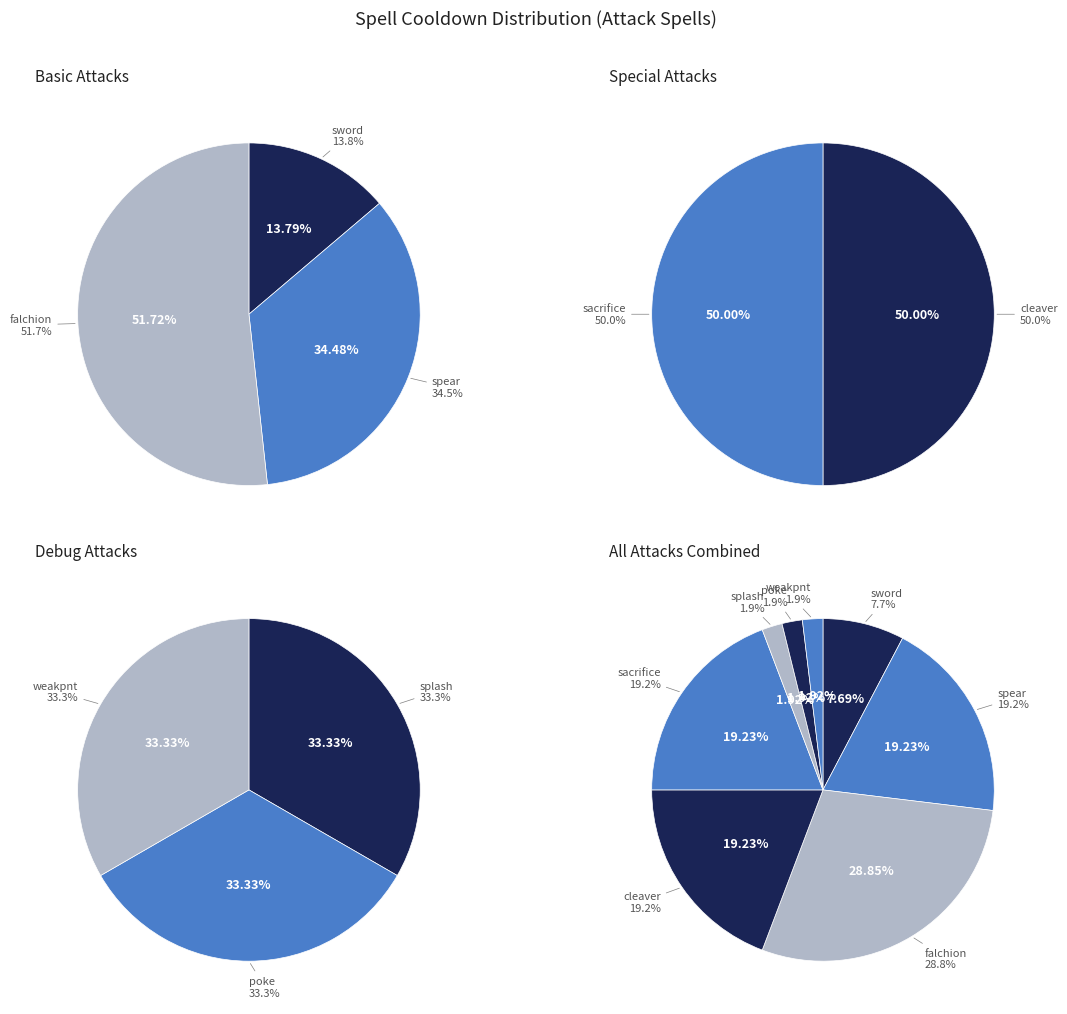

The poke slice represents 2% of the pie. True or false?

True